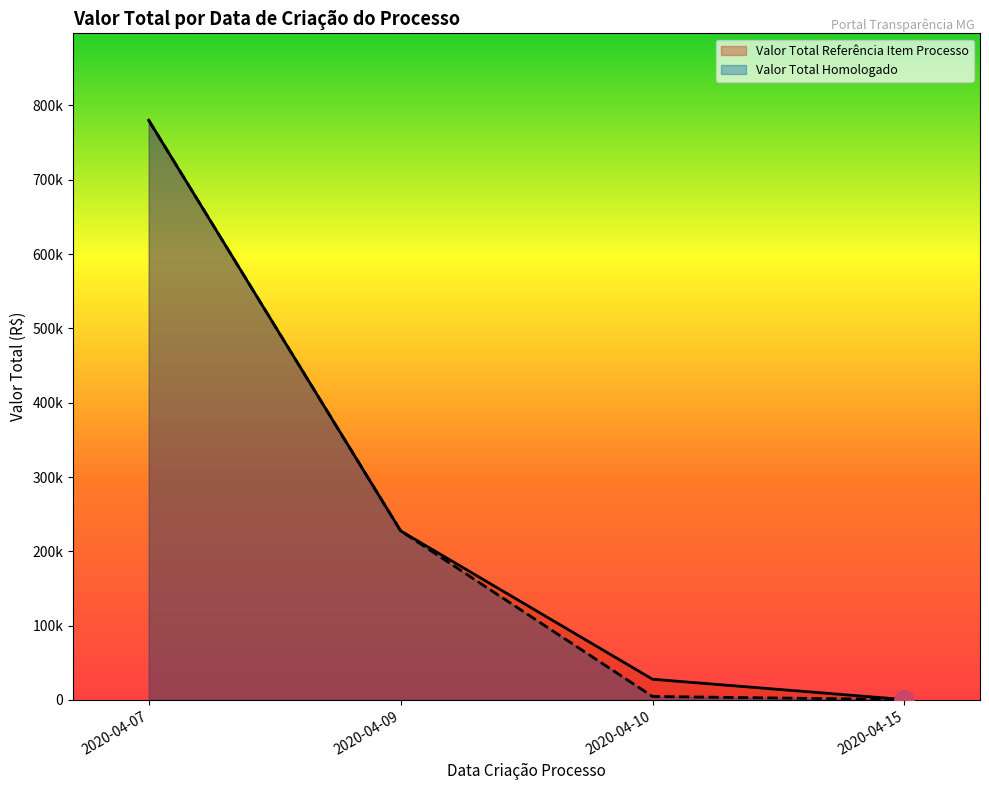

The Valor Total Referência Item Processo series shows 32740.5 at 2020-04-10. True or false?

False